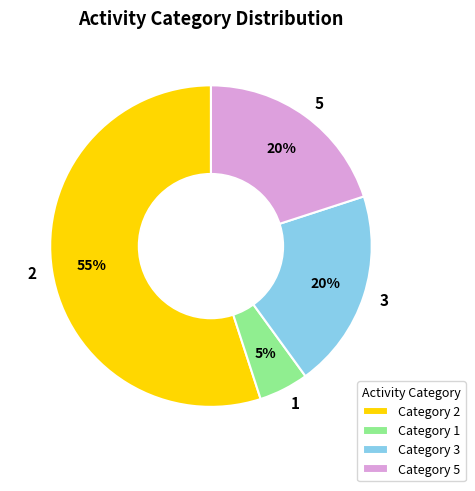

Combined, do 2 and 1 account for over 50%?

Yes